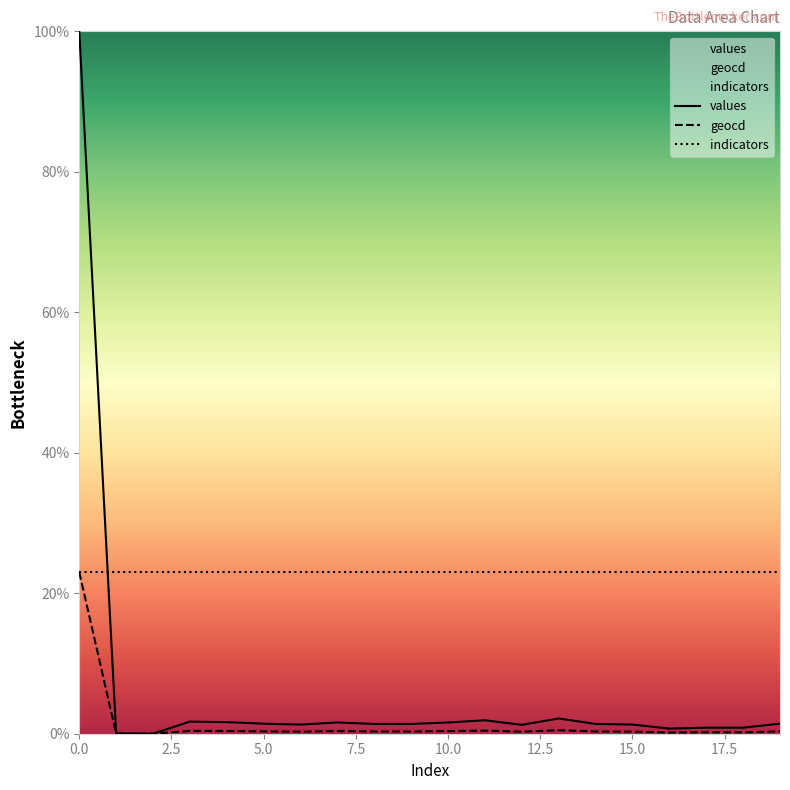

How many positive values does the geocd series have?

19